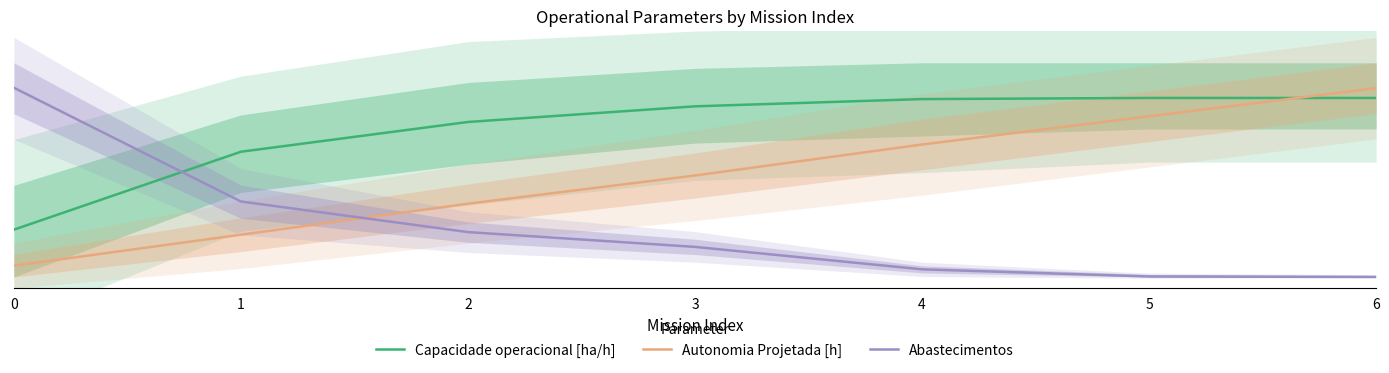

Where do Capacidade operacional [ha/h] and Abastecimentos first cross each other?

0 and 1